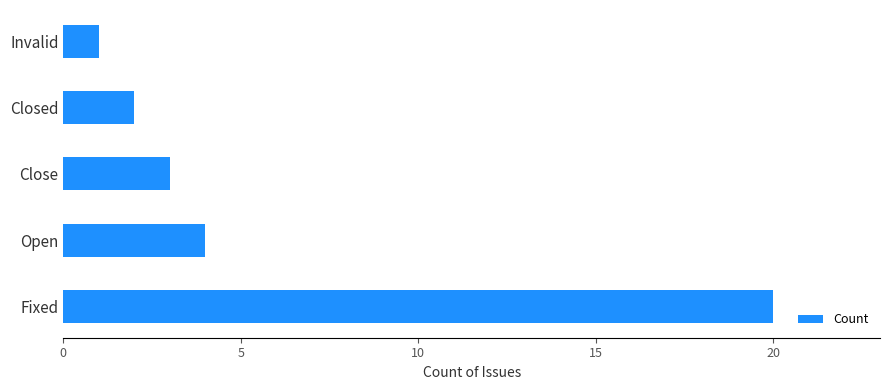

What is the average value?

6